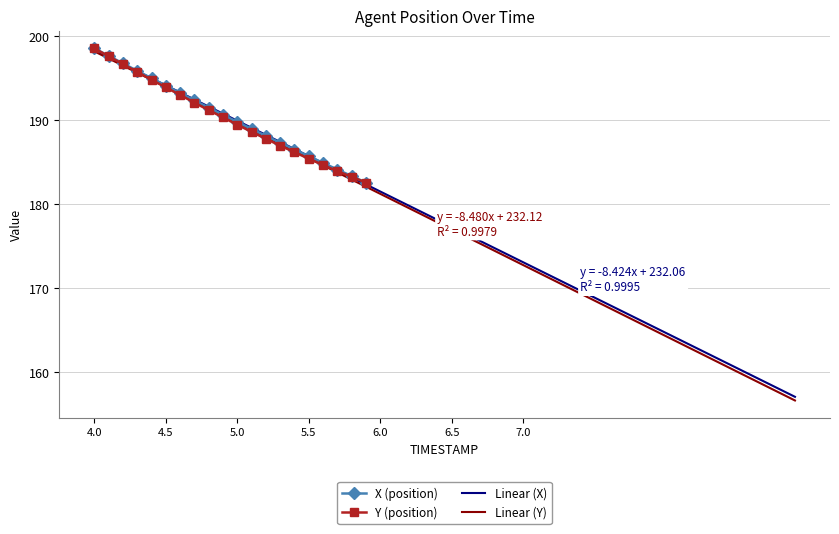

Which series changed the most between 4.5 and 5.9?

X